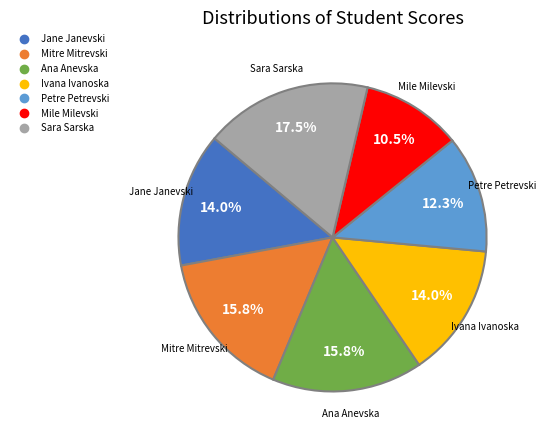

What is the smallest slice in the pie chart?

Mile Milevski